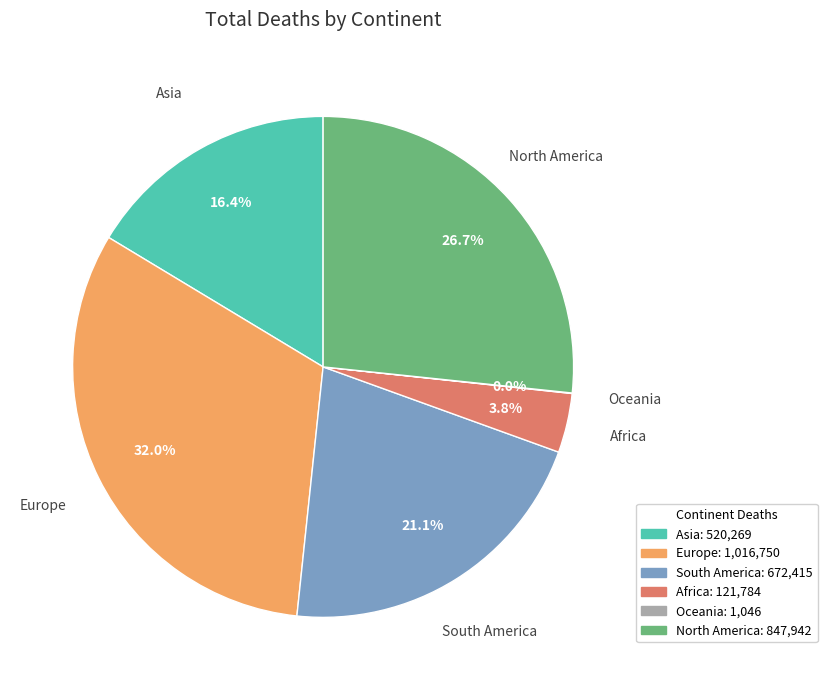

Is it true that North America is 39% of the pie?

False